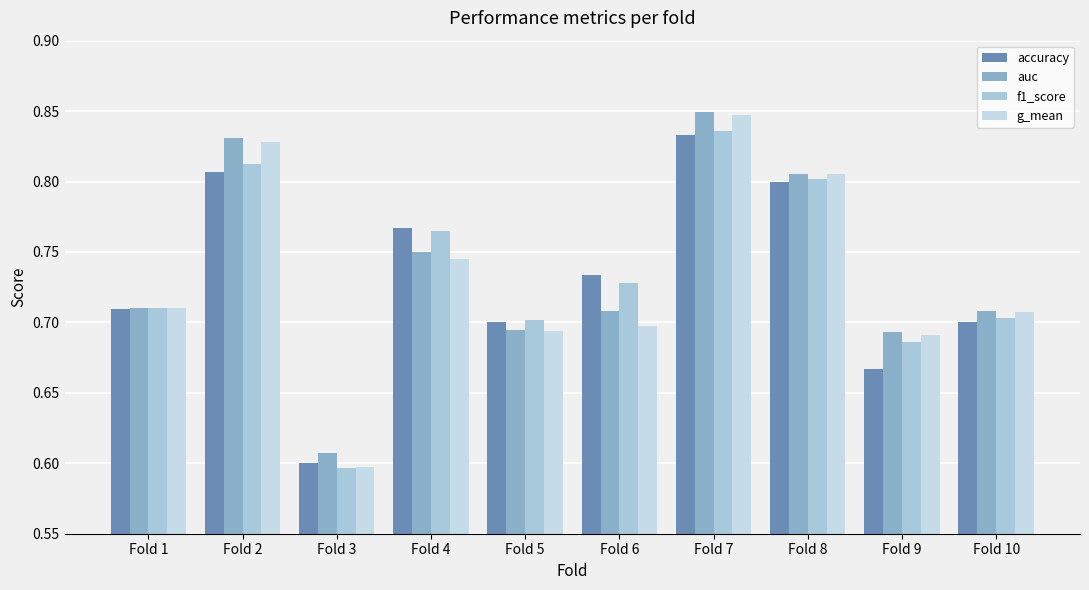

Which category has the highest value in the f1_score series?

Fold 7